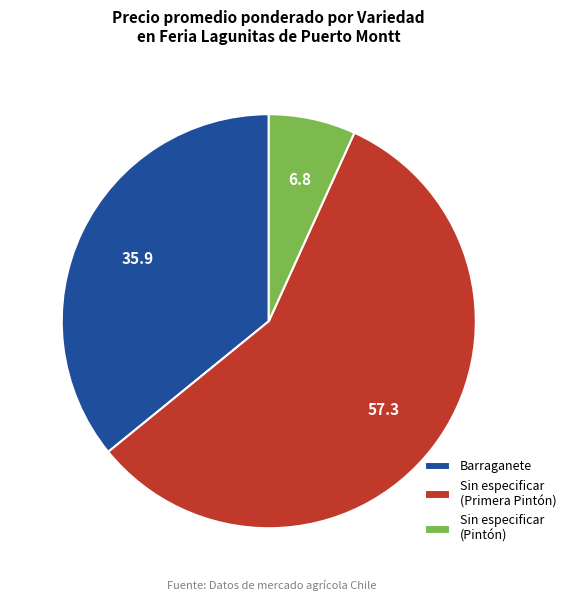

Is there a majority slice in this chart?

Yes